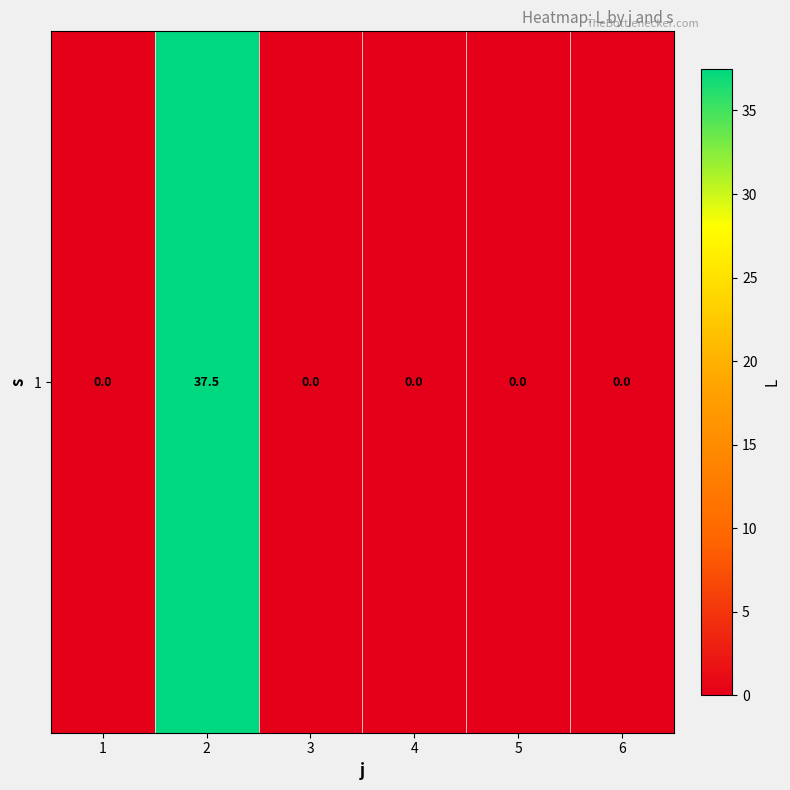

Reading left to right, what are all the values shown in this chart?

0.0	37.5	0.0	0.0	0.0	0.0